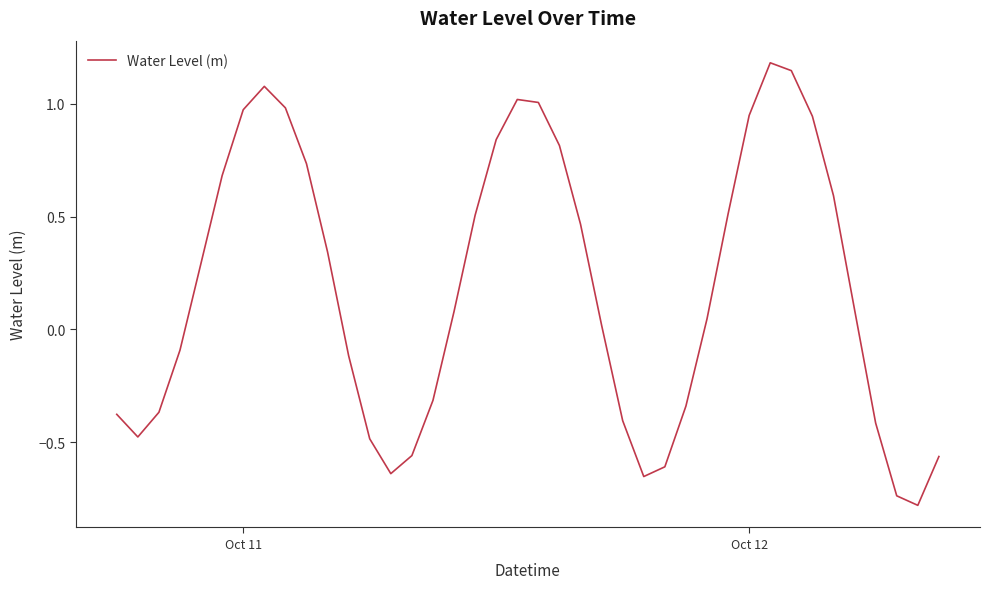

What is the minimum value shown in the chart?

-0.8